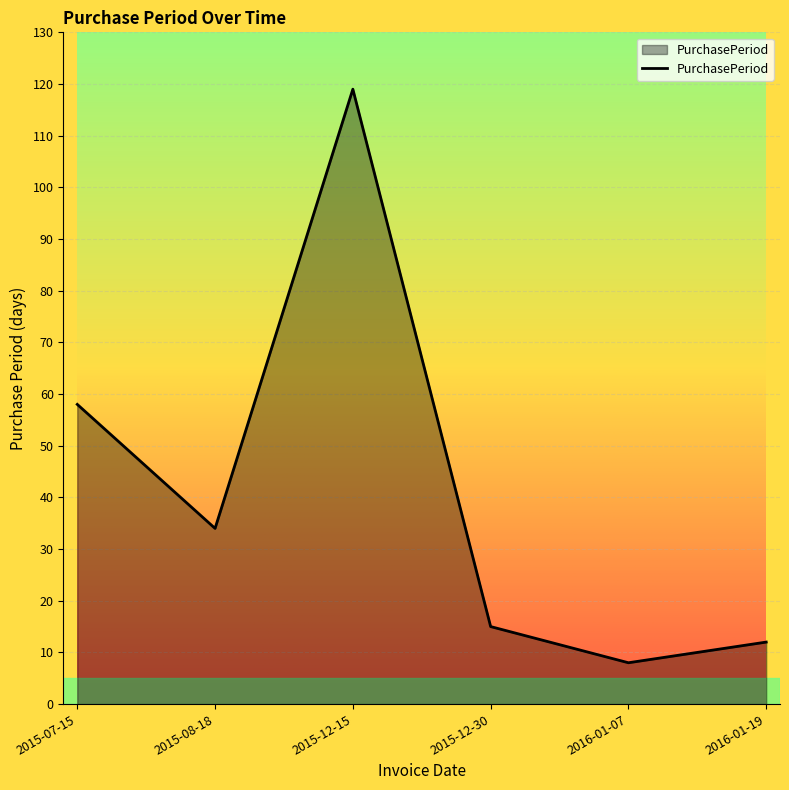

Rank the categories by value from lowest to highest.

2016-01-07, 2016-01-19, 2015-12-30, 2015-08-18, 2015-07-15, 2015-12-15